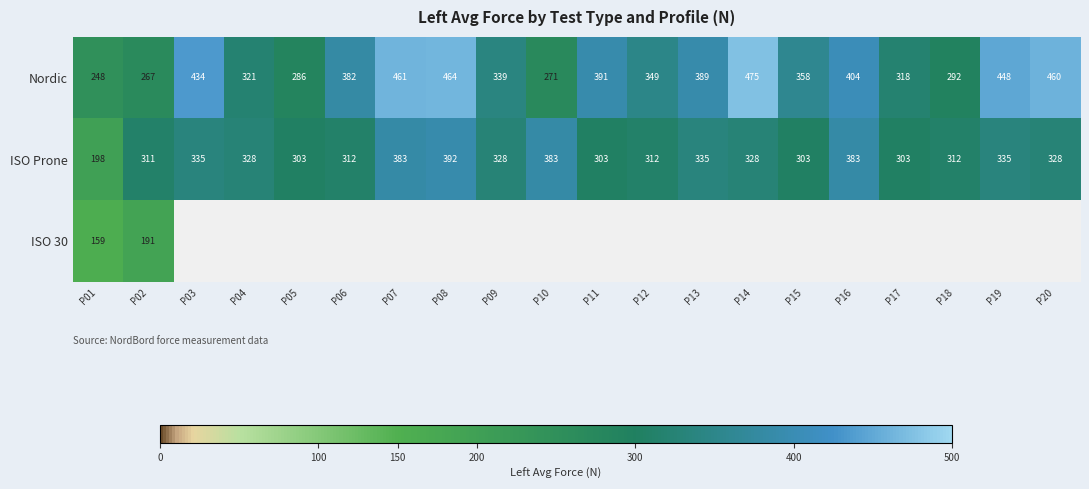

Which series has the largest total across all categories?

Nordic